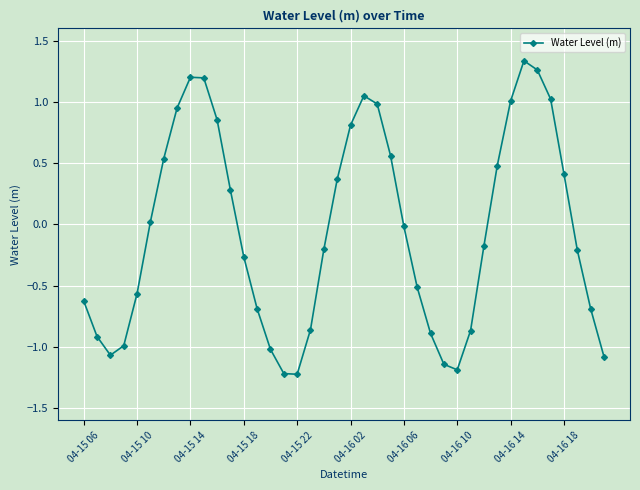

How many interior local valleys (lower than both neighbors) does the data have?

3